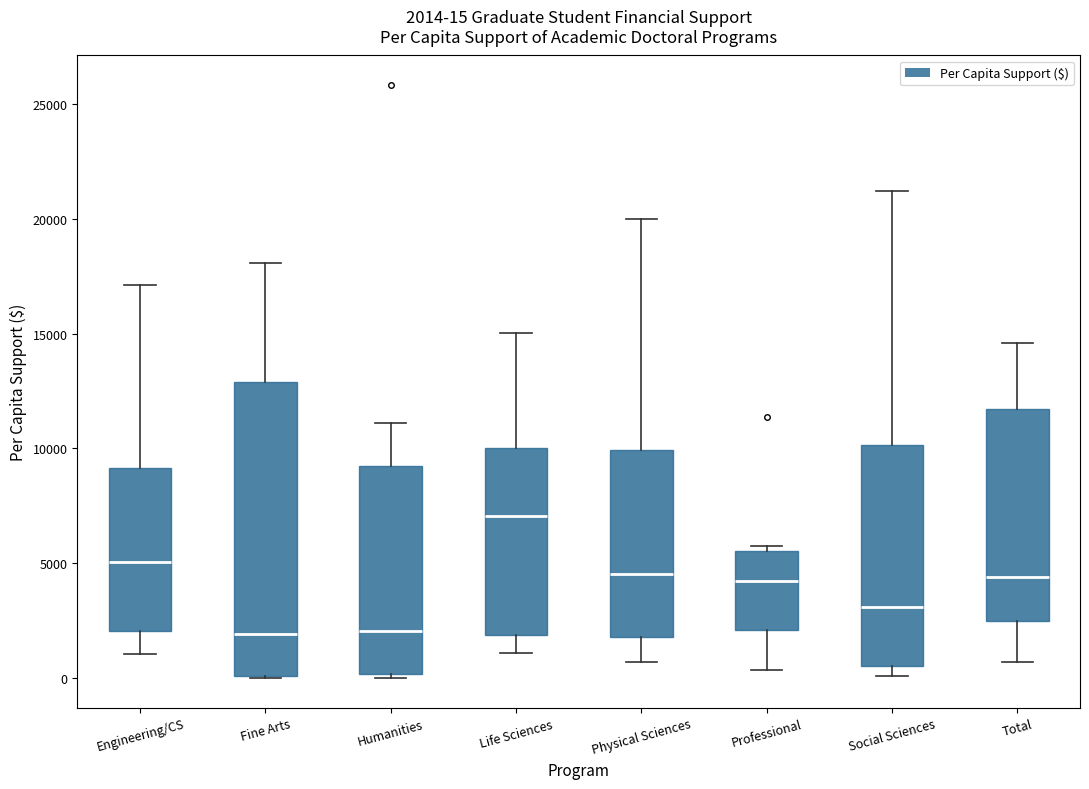

Which box's median line is the highest?

Life Sciences